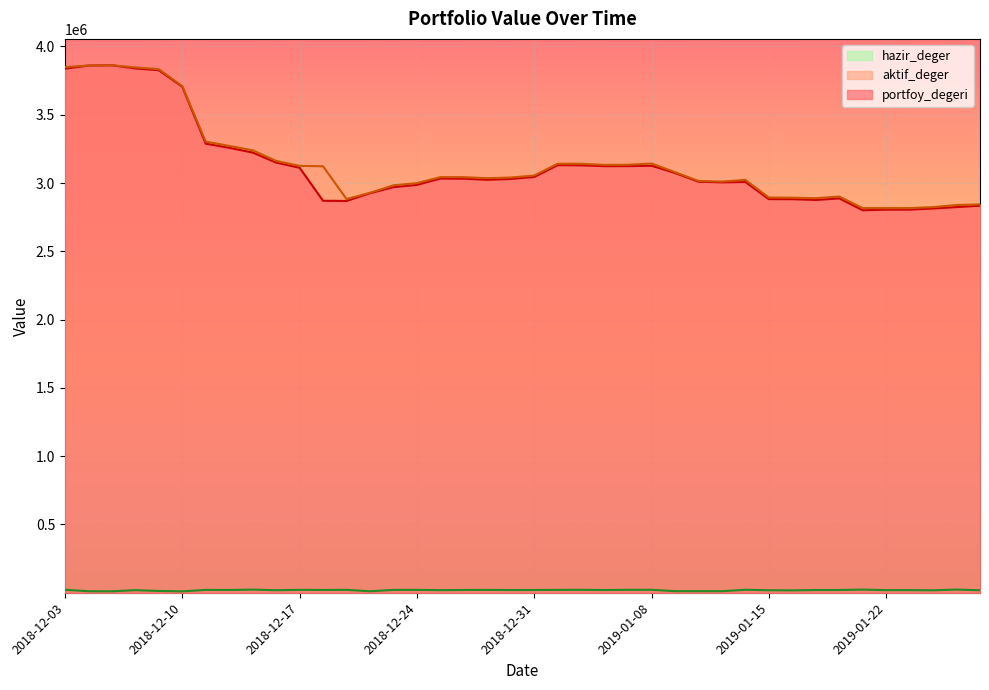

At which category is the sum across all series the highest?

2018-12-05